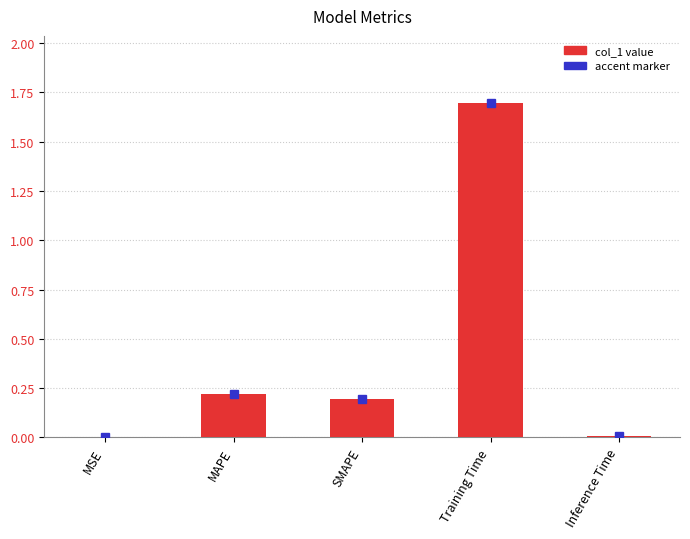

Between Inference Time and SMAPE, which is larger?

SMAPE